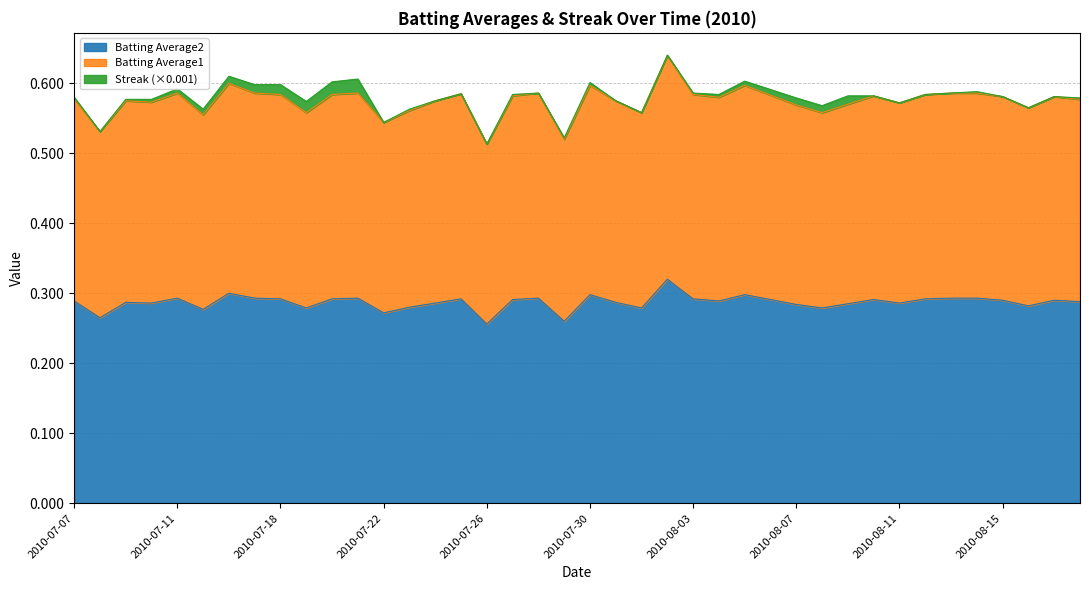

What are all the series names shown in the legend?

Batting Average2, Batting Average1, Streak (×0.001)